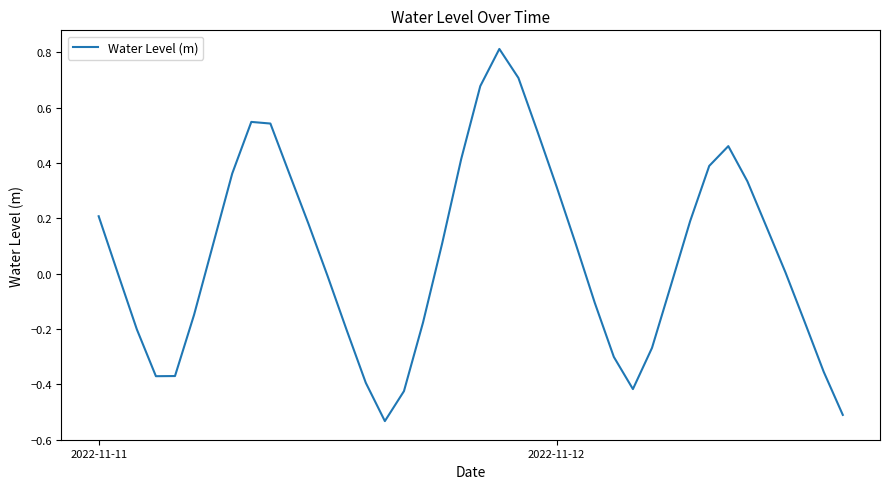

How many categories are shown in the chart?

40